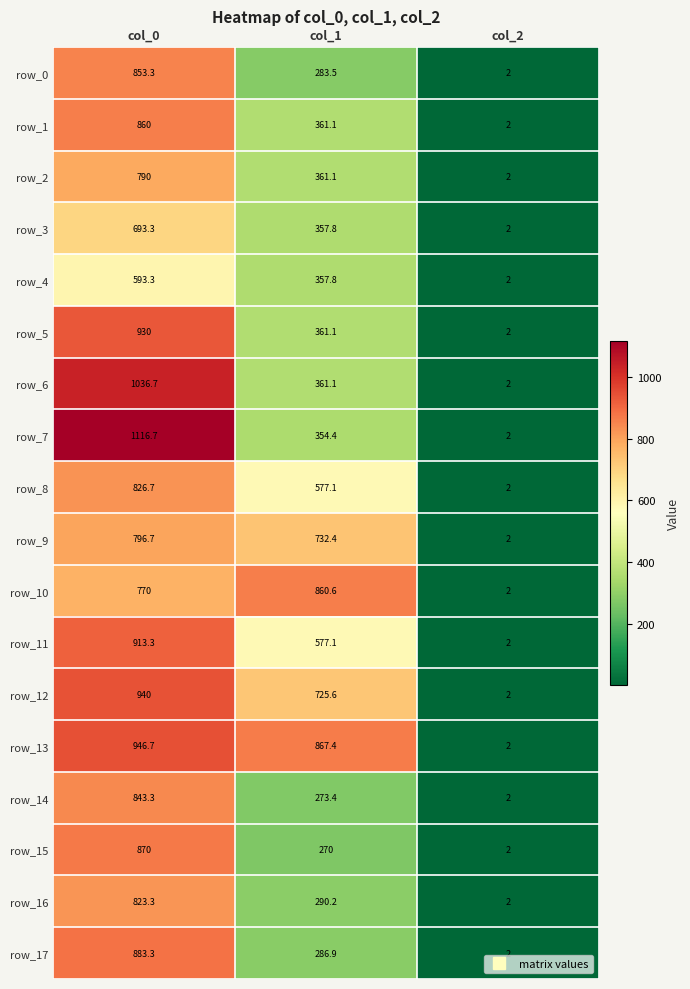

What is the maximum value shown in the chart?

1116.7